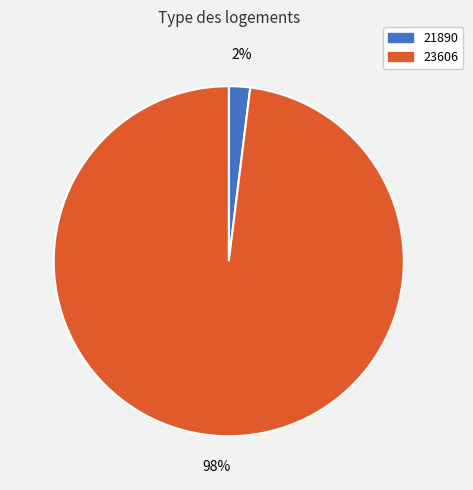

Which slice is the smallest?

21890